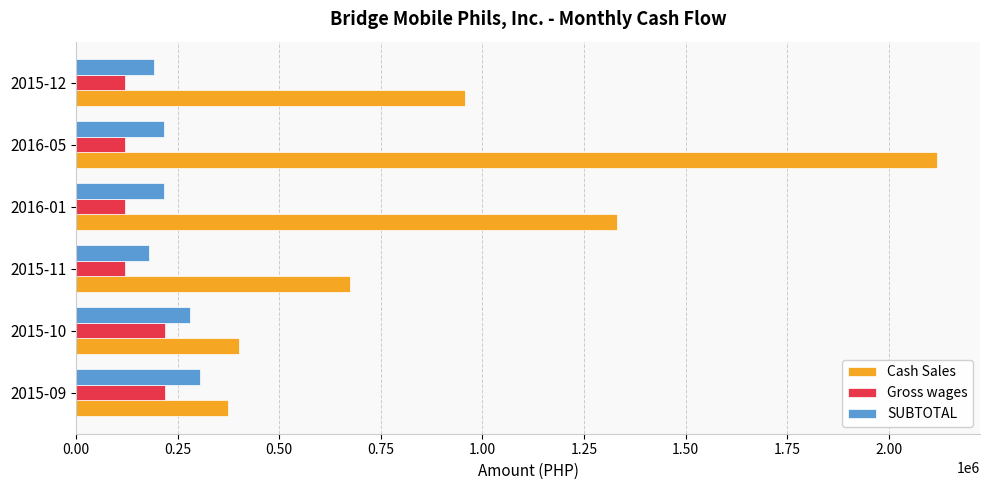

How many values in the Cash Sales series are below 956175?

3